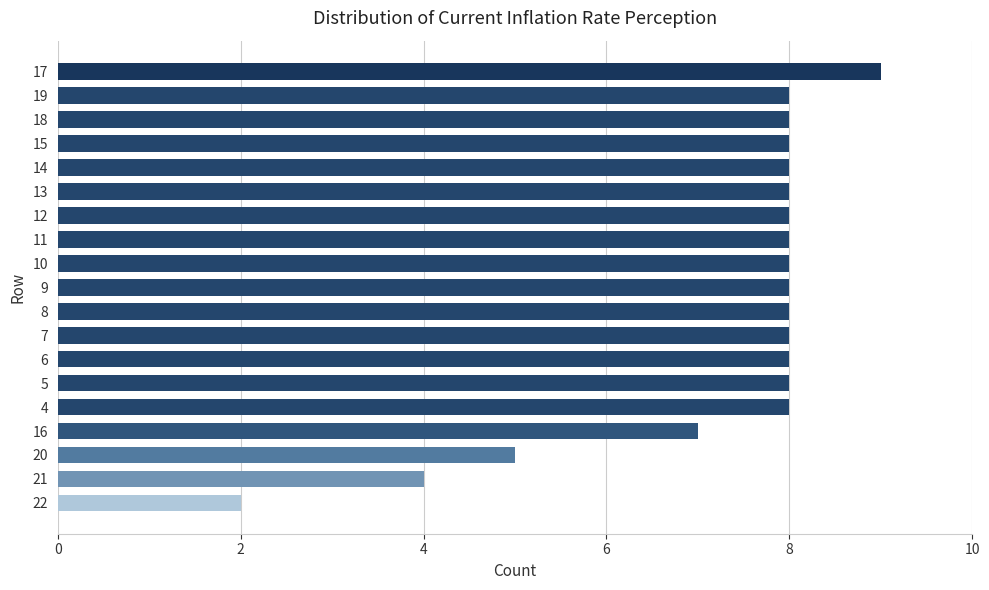

The value at 9 is 8. True or false?

True